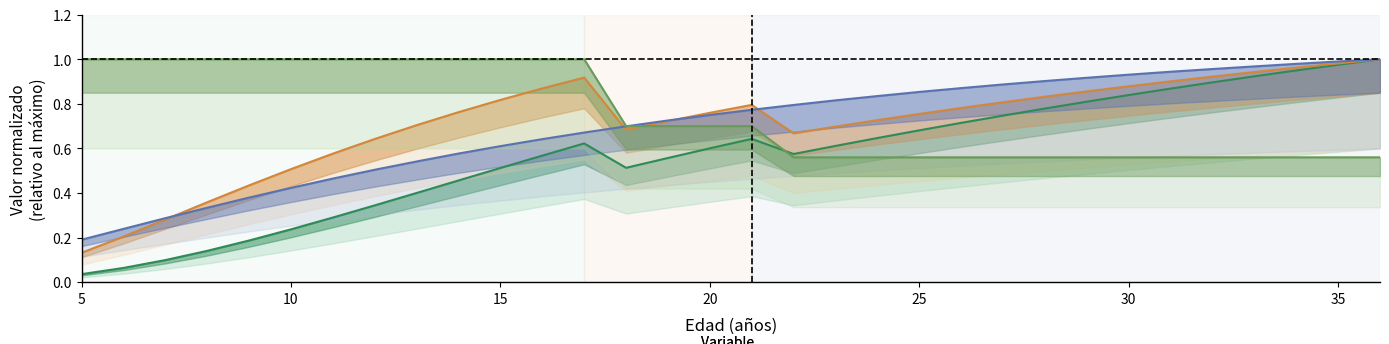

What is the maximum value shown in the chart?

1.0